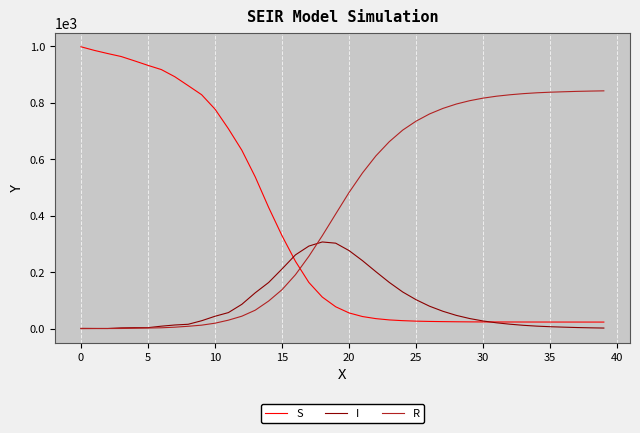

Does the chart have visible grid lines?

Yes